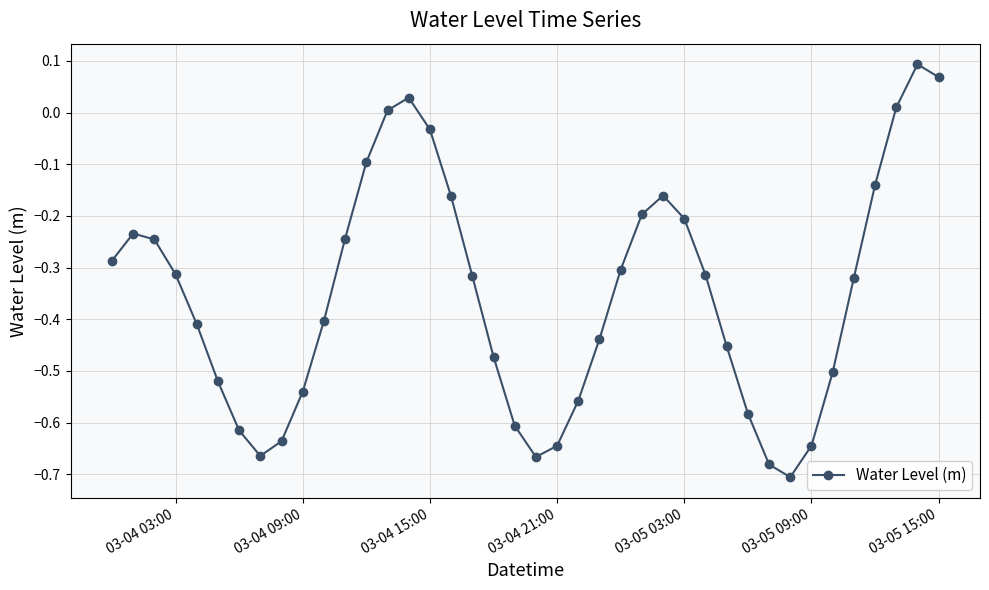

How many interior local valleys (lower than both neighbors) does the data have?

3